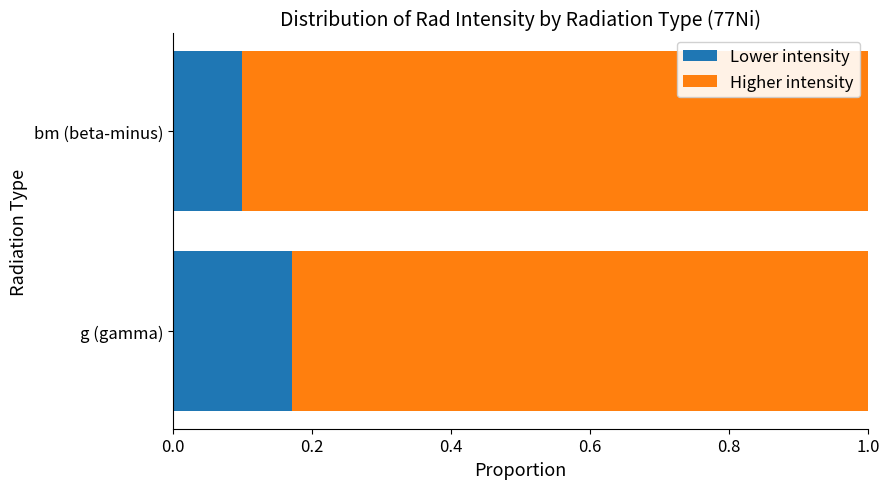

What is the total value across all series at bm (beta-minus)?

1.0